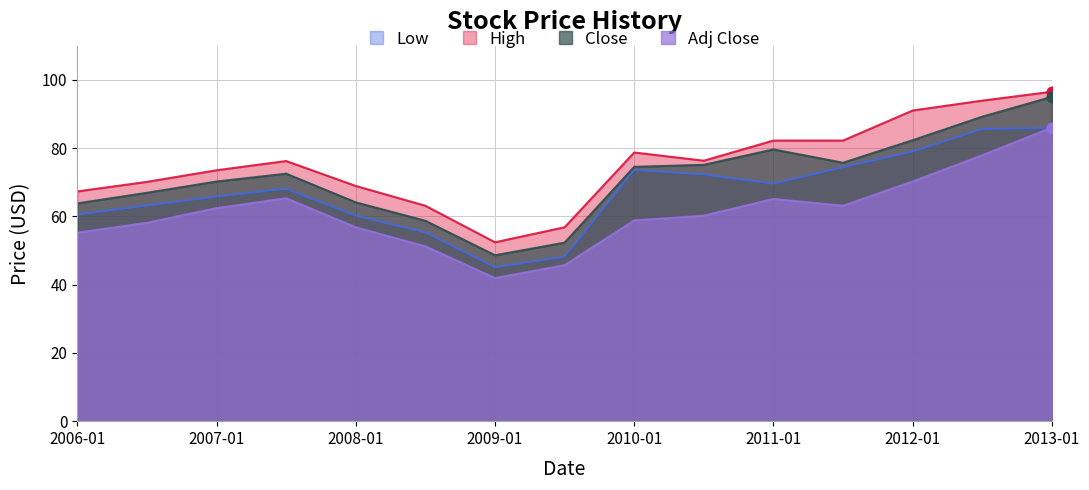

At which category is the sum across all series the highest?

2013-01